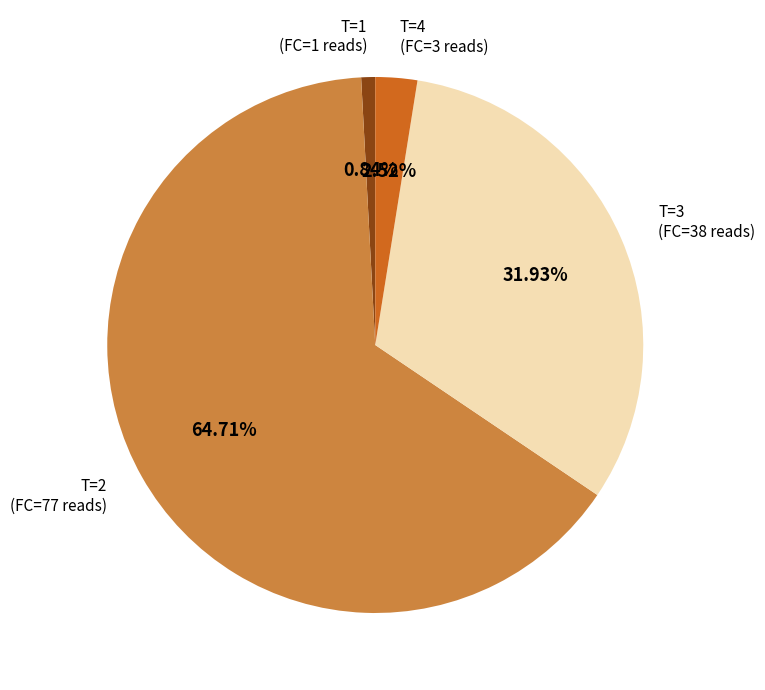

Is there any slice that represents more than half of the pie?

Yes